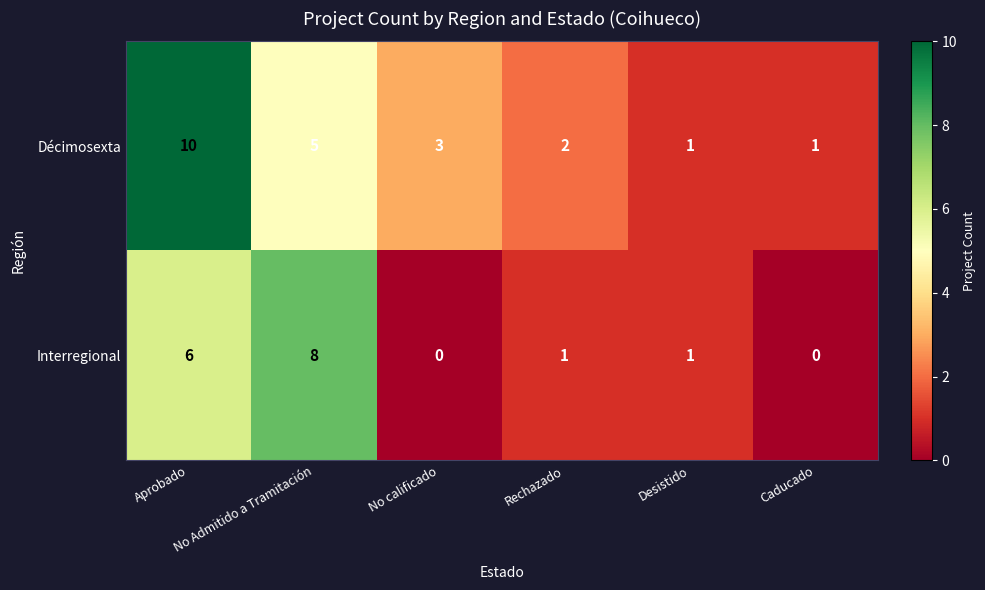

What is the maximum value for Interregional?

8